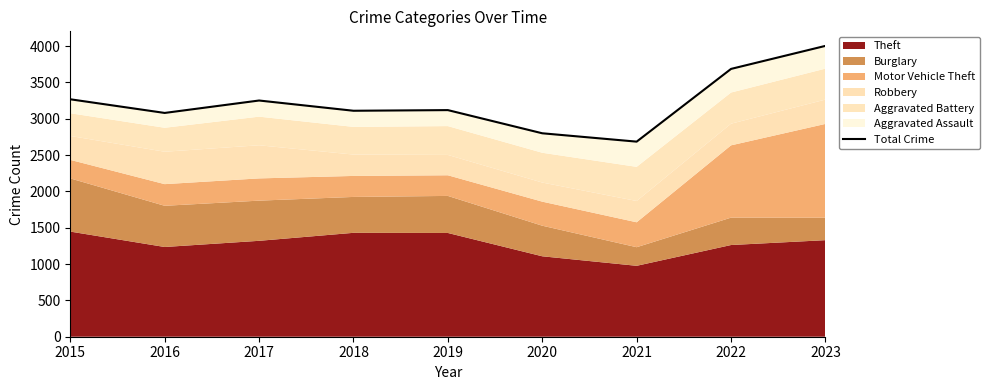

Reading left to right, what are all the values shown in this chart?

3268	3080	3251	3110	3119	2800	2685	3686	4003